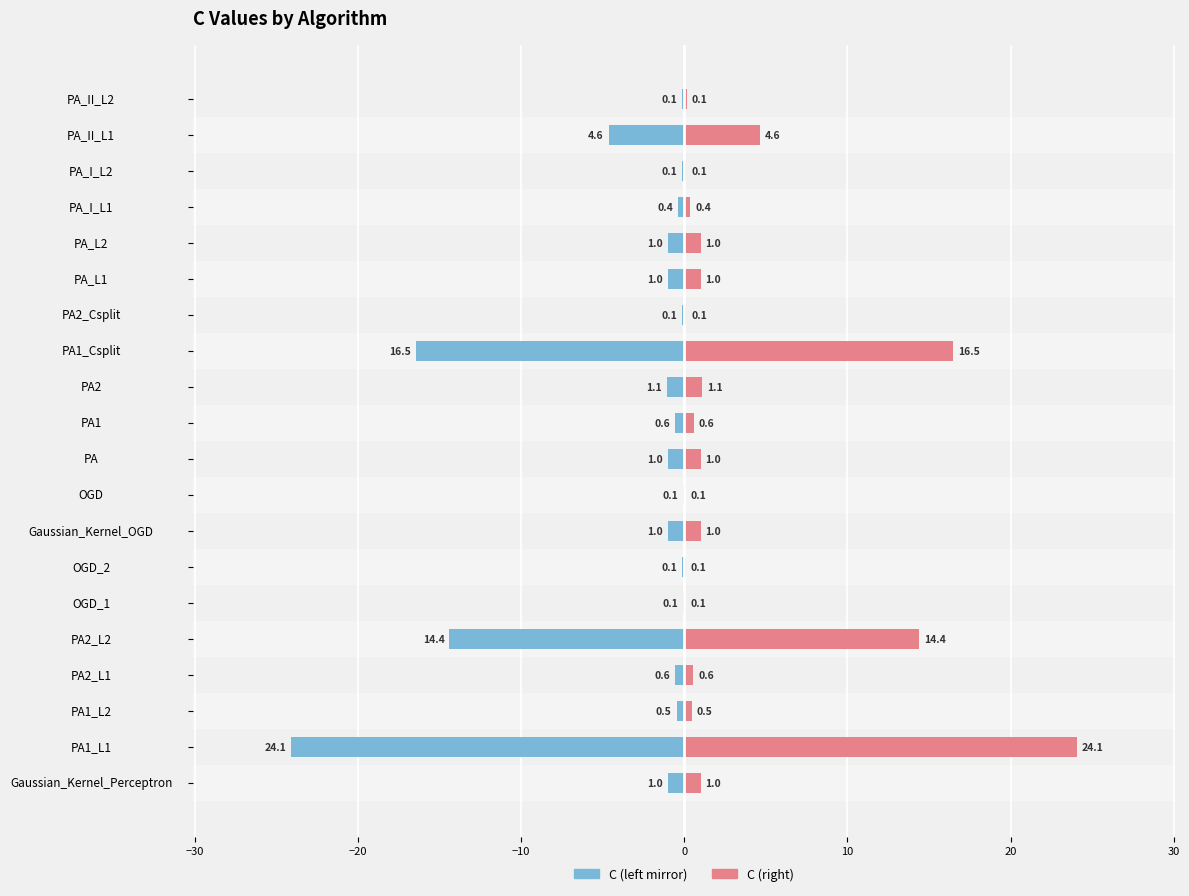

What is the difference between the maximum and minimum values in the C (left) series?

24.0